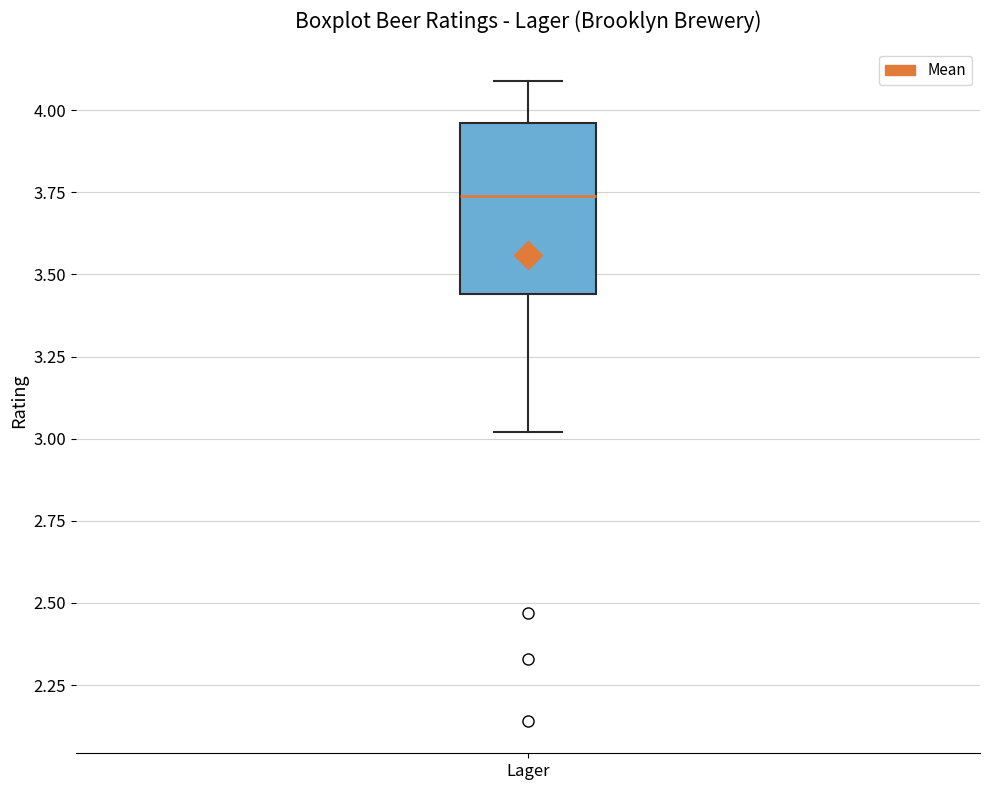

Transcribe this box plot: give where the median line is, the range the box spans, and where the two whiskers end, as read against the y-axis. The values are not printed on the chart, so give them approximately, as read against the axis.

median 3.75, box 3.45 to 3.95, whiskers 3.00 to 4.10